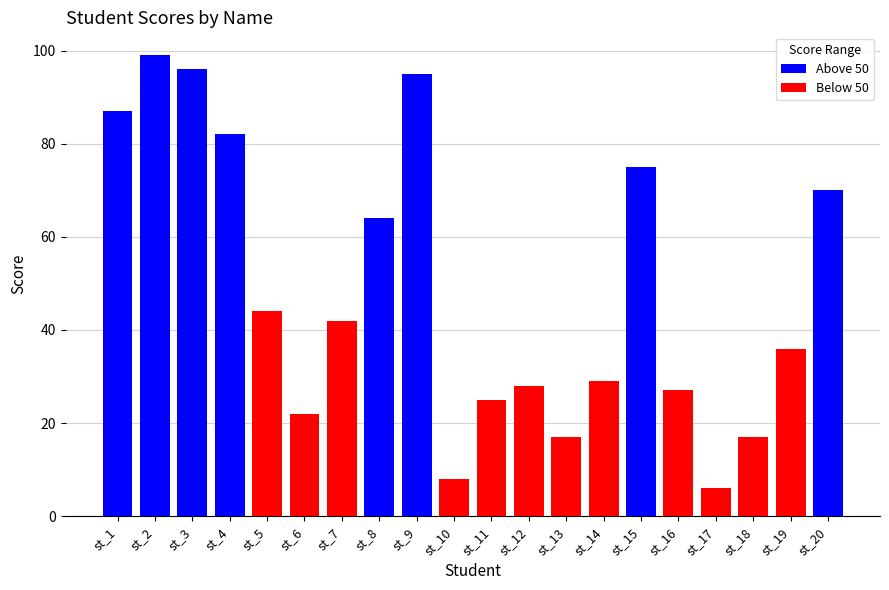

What is the difference between the second highest and second lowest values in the Below 50 series?

42